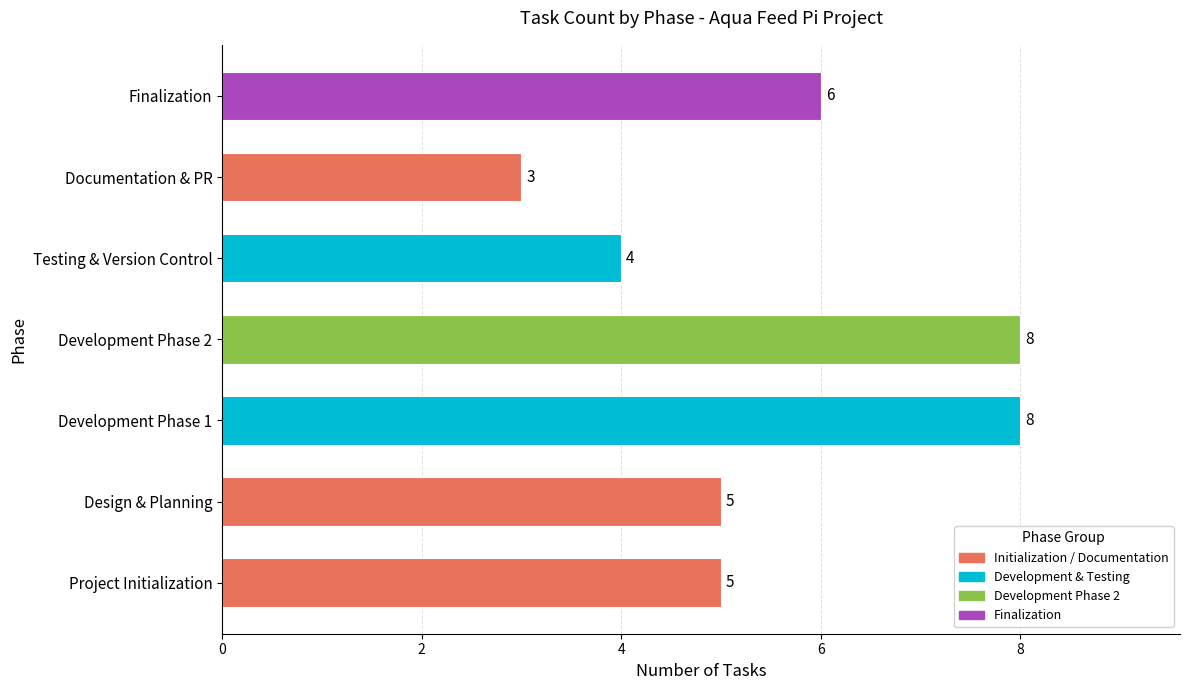

Rank the categories by value from lowest to highest.

Documentation & PR, Testing & Version Control, Project Initialization, Design & Planning, Finalization, Development Phase 1, Development Phase 2